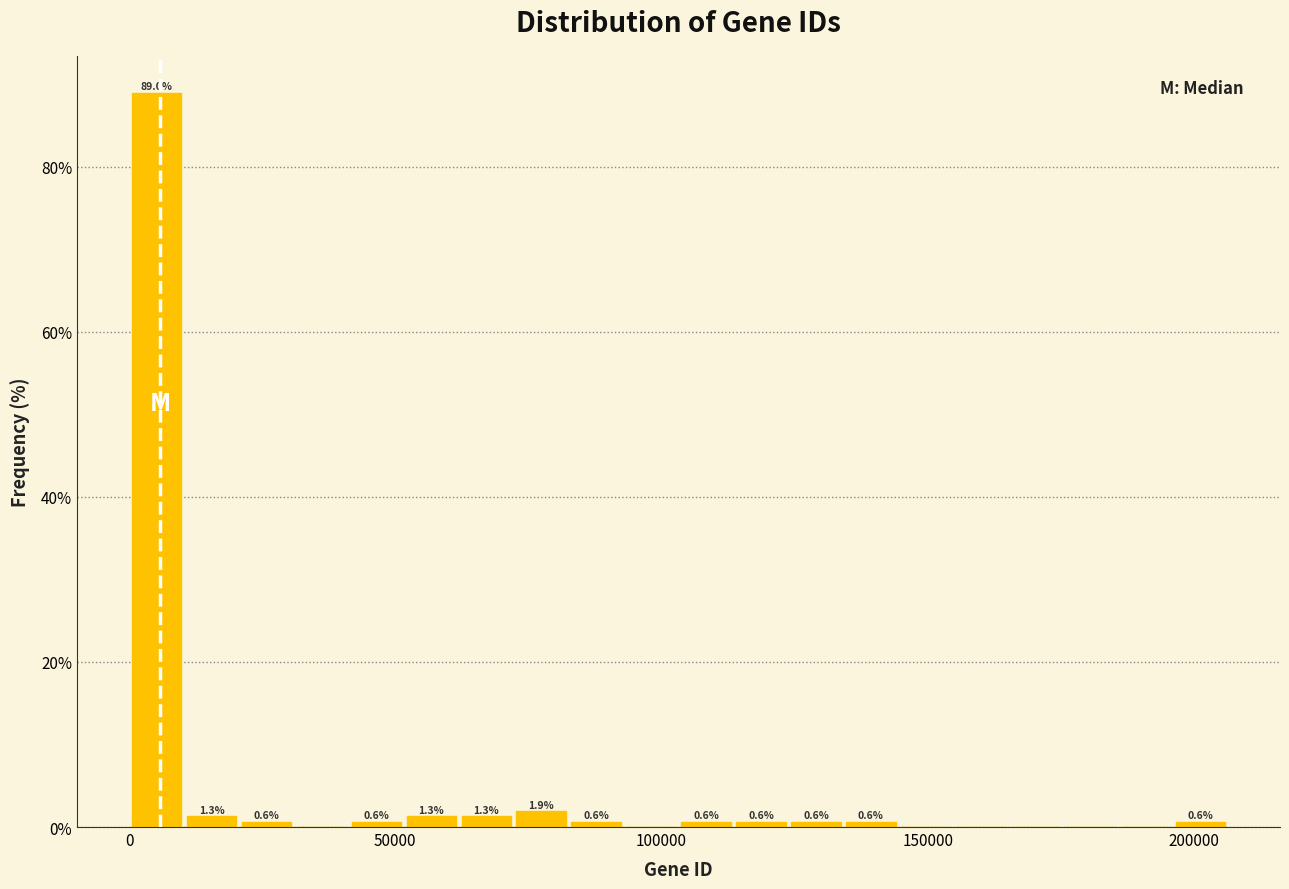

Read against the x-axis, roughly where is the centre of the tallest bar?

5000